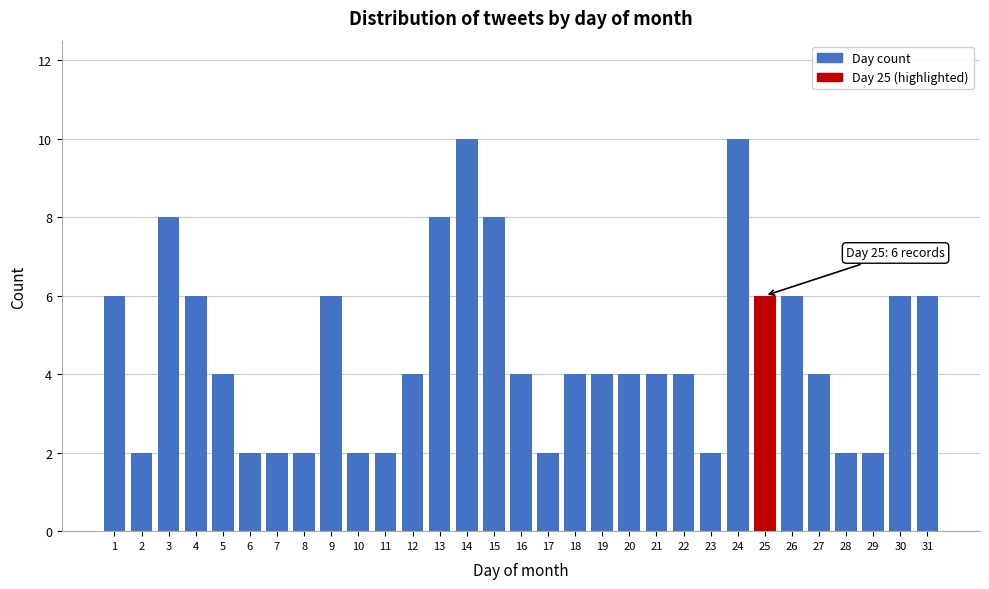

The value at 22 is 4. True or false?

True